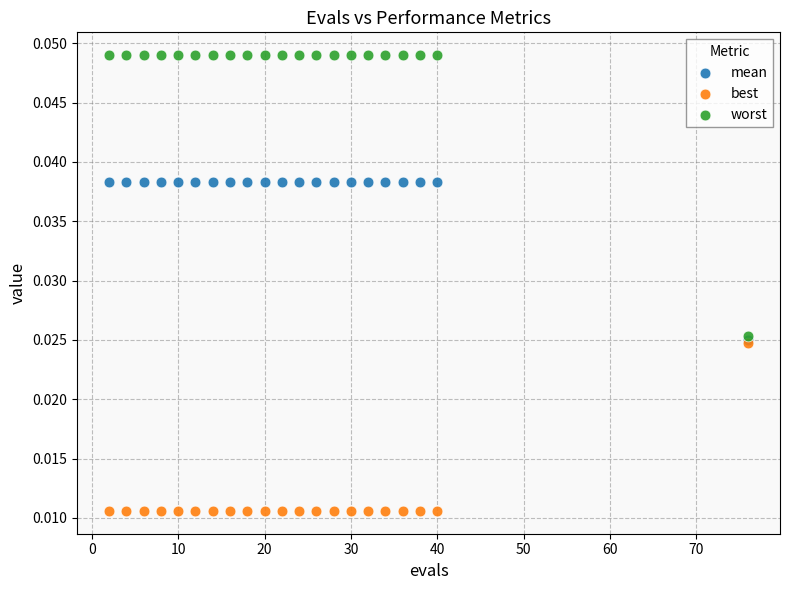

Which series reaches the minimum Y coordinate?

best